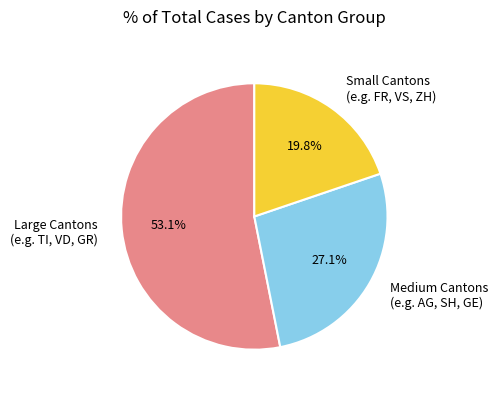

How many slices are in this pie chart?

3